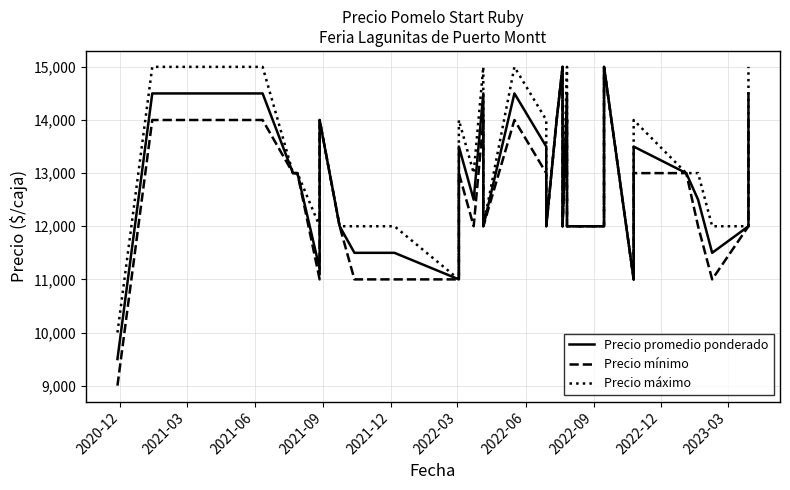

True or false: Precio mínimo has more than 2 points higher than both neighbors.

True